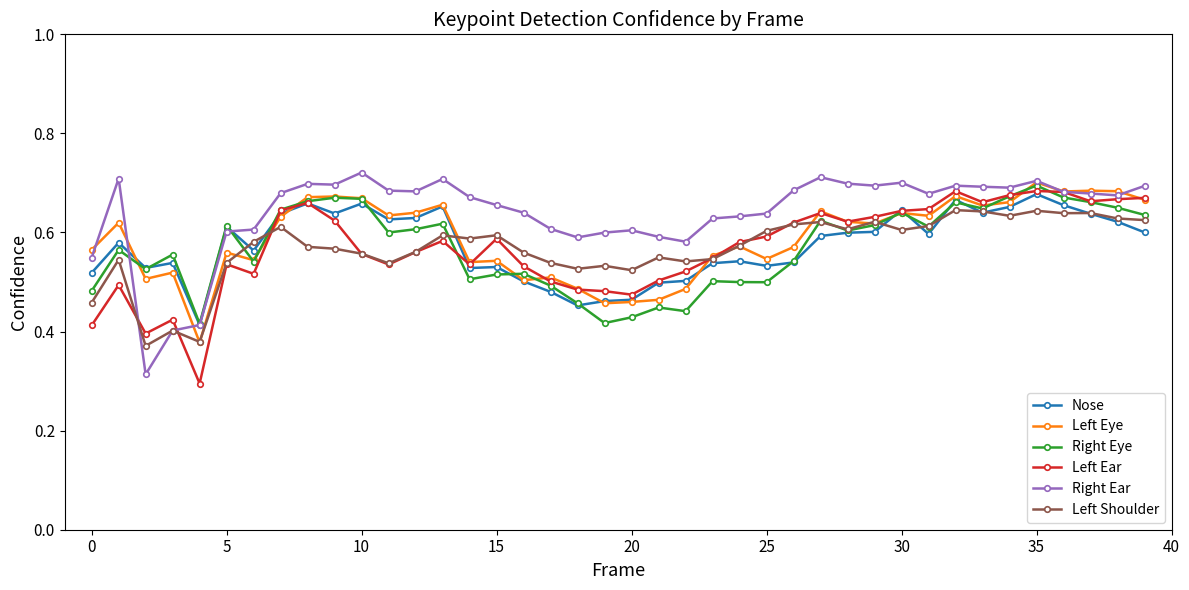

Is this an area chart (filled region under the line)?

No